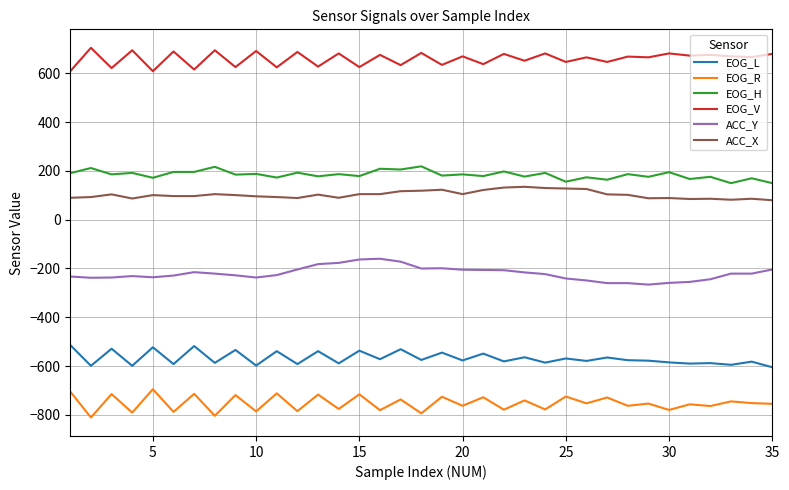

How many distinct data groups are displayed?

6